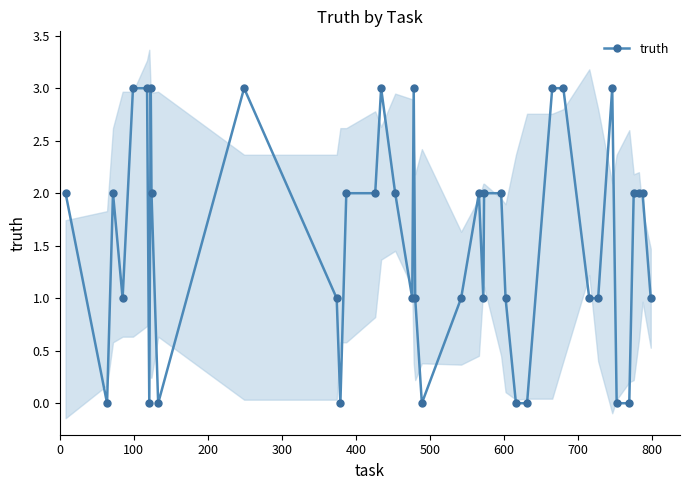

True or false: truth has more than 0 points higher than both neighbors.

True